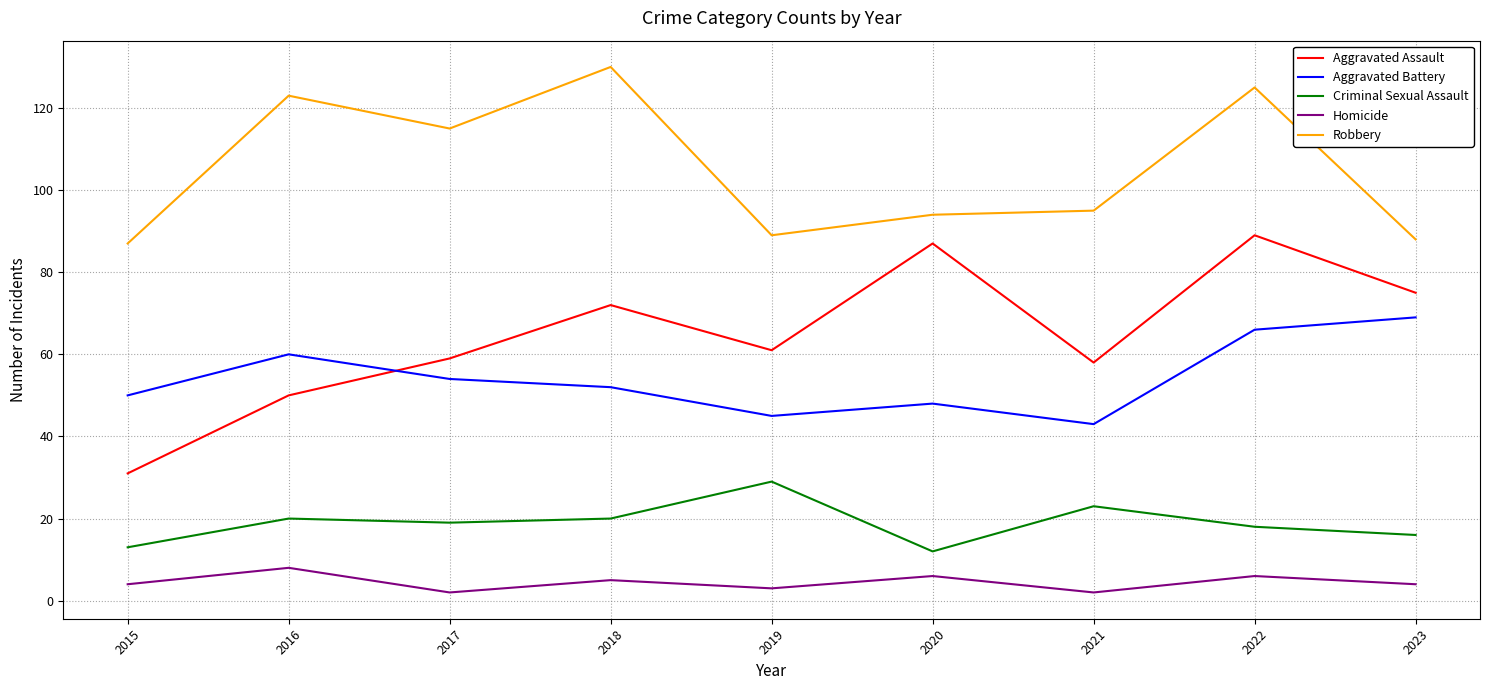

At 2022, list the series in order from smallest to largest.

Homicide, Criminal Sexual Assault, Aggravated Battery, Aggravated Assault, Robbery